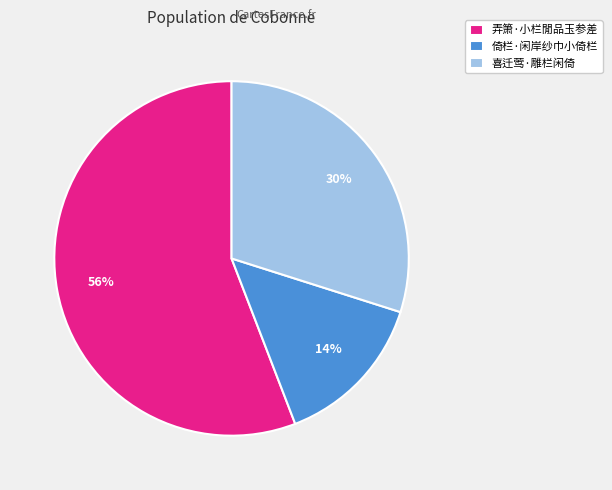

What is the smallest slice in the pie chart?

倚栏·闲岸纱巾小倚栏